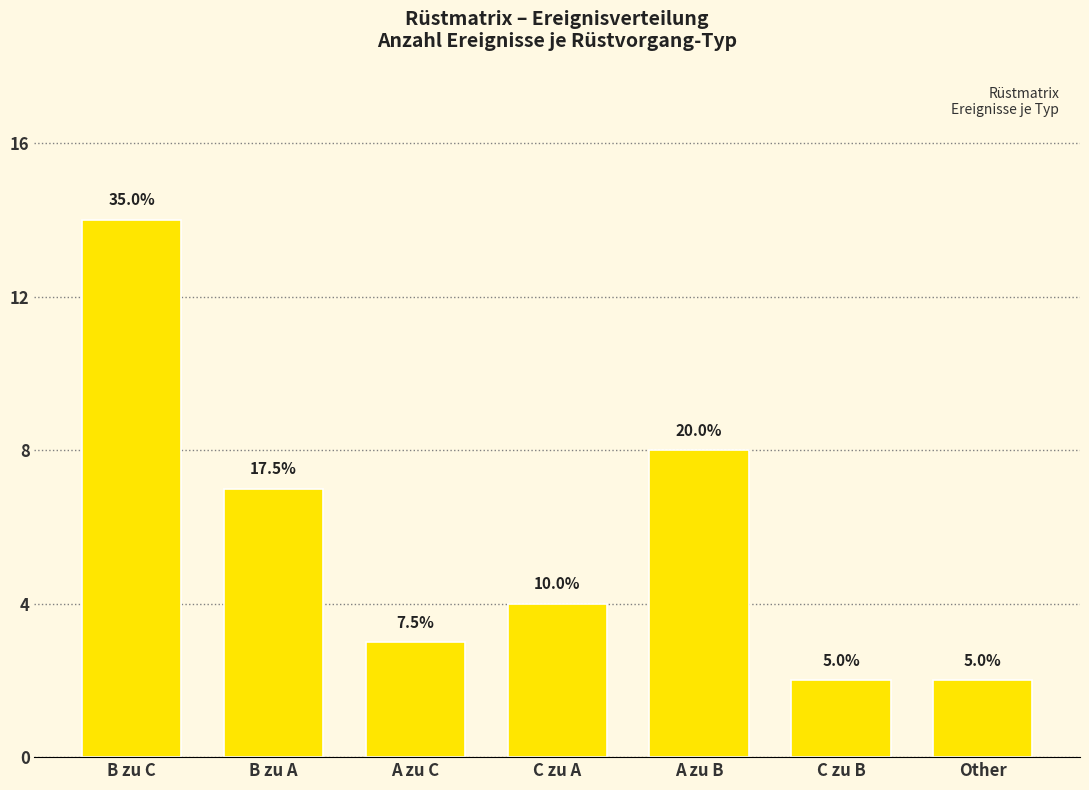

How many bars are there in total?

7